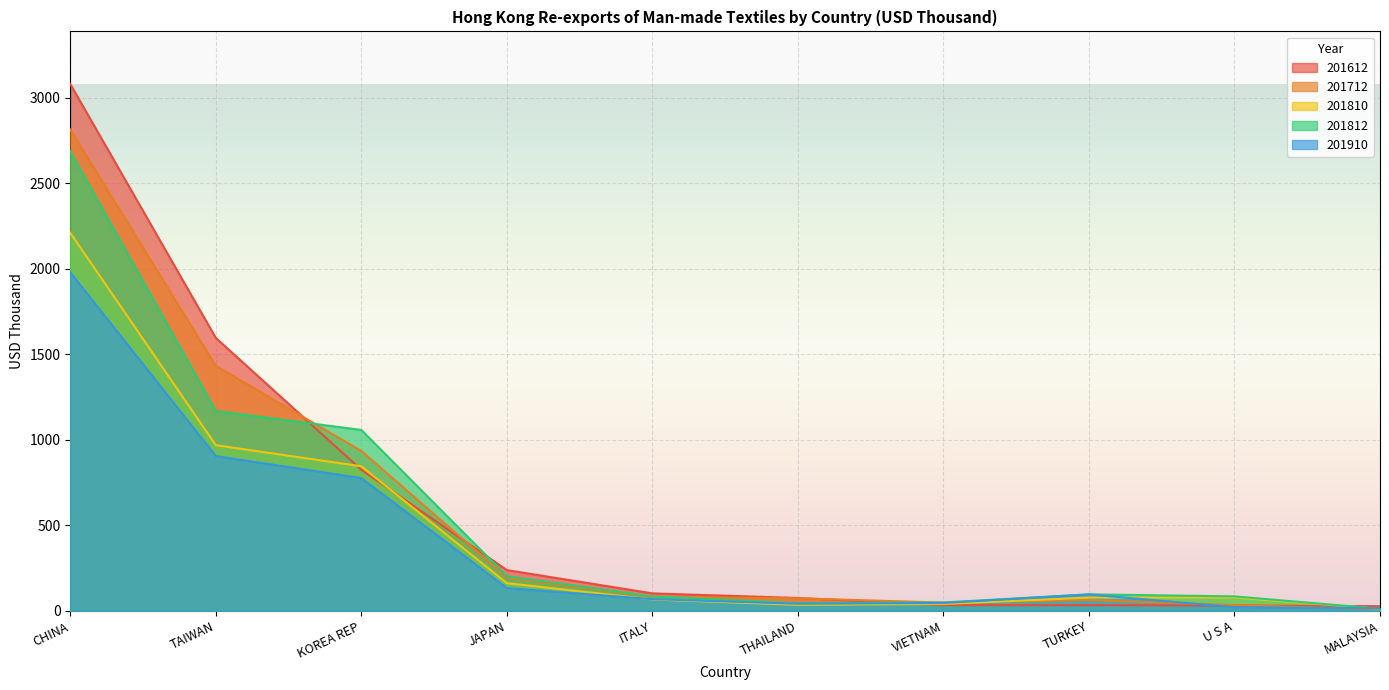

At CHINA, list the series in order from largest to smallest.

201612, 201712, 201812, 201810, 201910